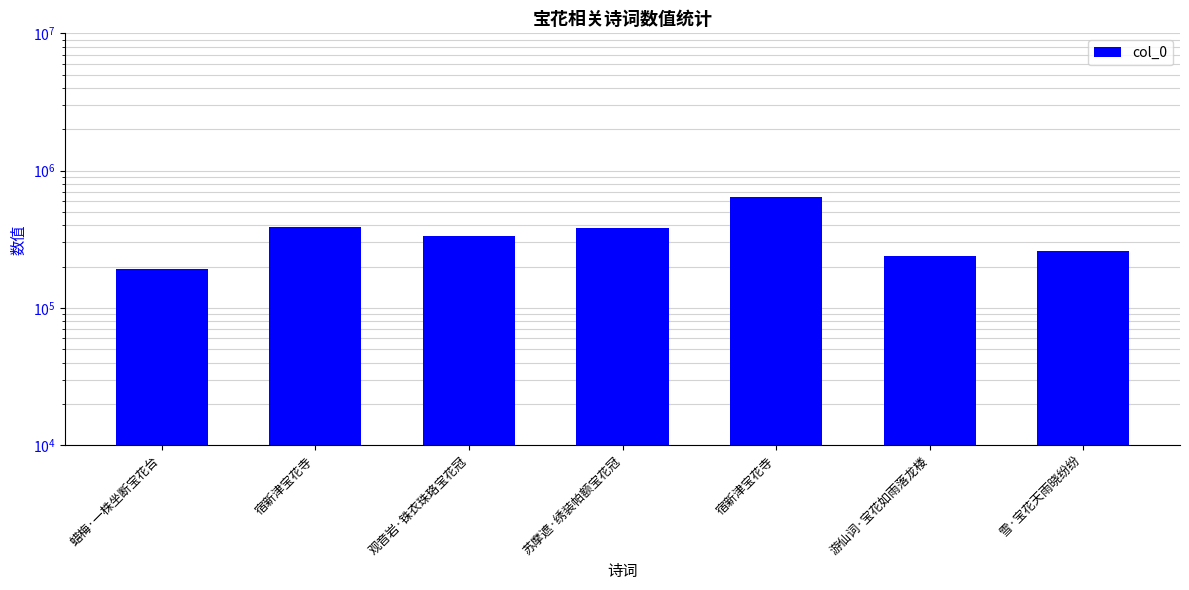

Which label corresponds to the largest value in the chart?

宿新津宝花寺